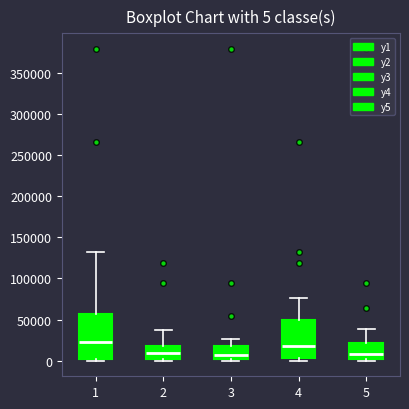

Which box is the tallest, from its lower edge to its upper edge?

1